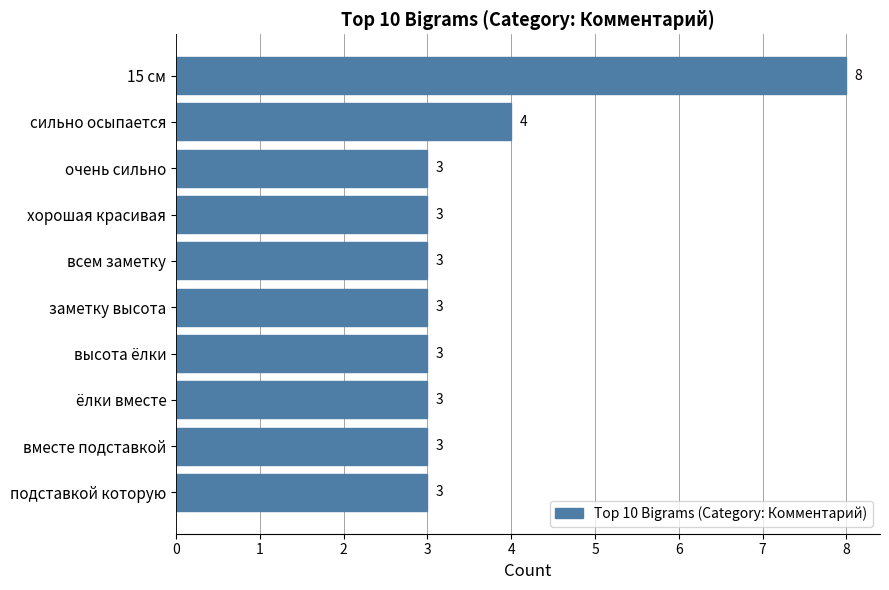

What position from the top is высота ёлки?

7